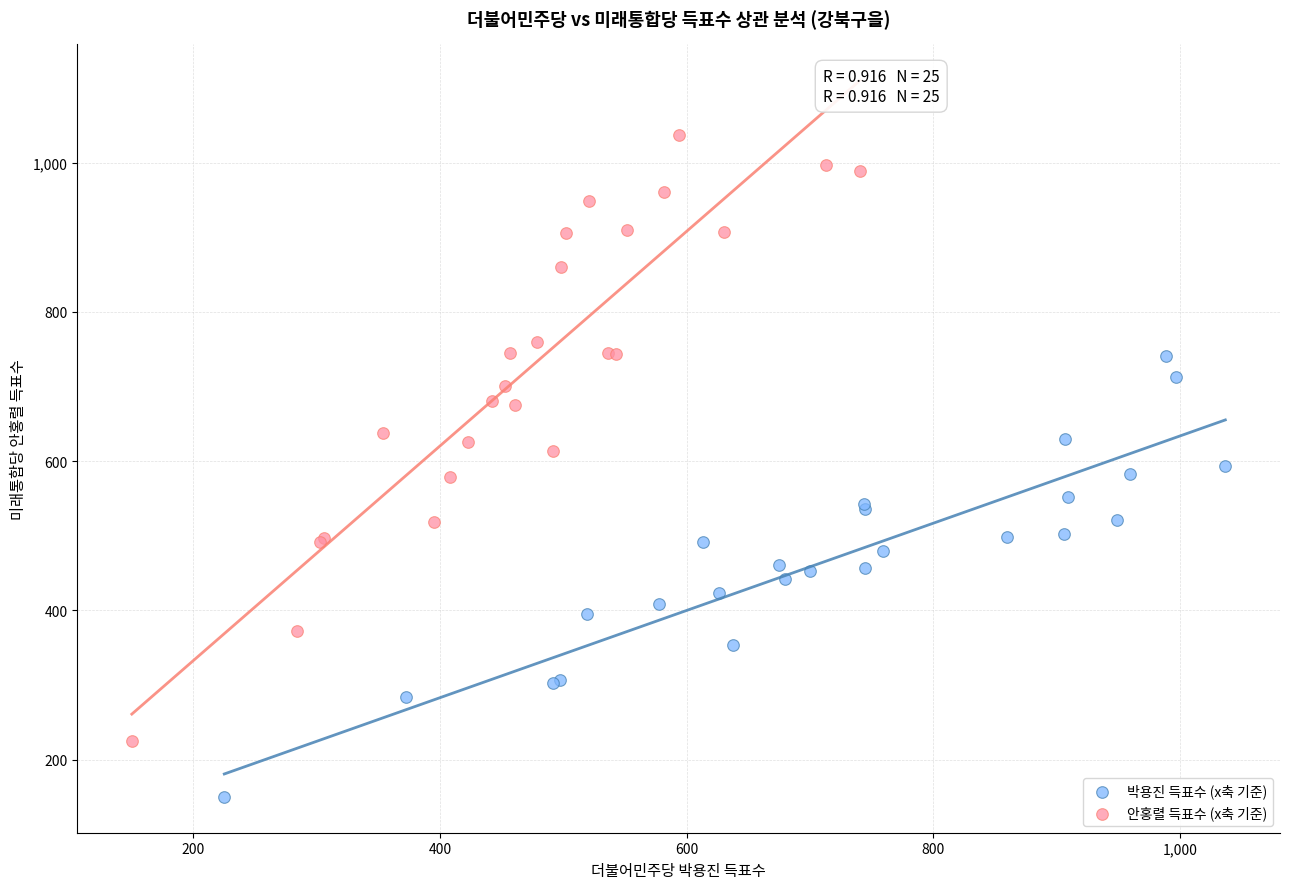

What are all the series names shown in the legend?

박용진 득표수 (x축 기준), 안홍렬 득표수 (x축 기준)